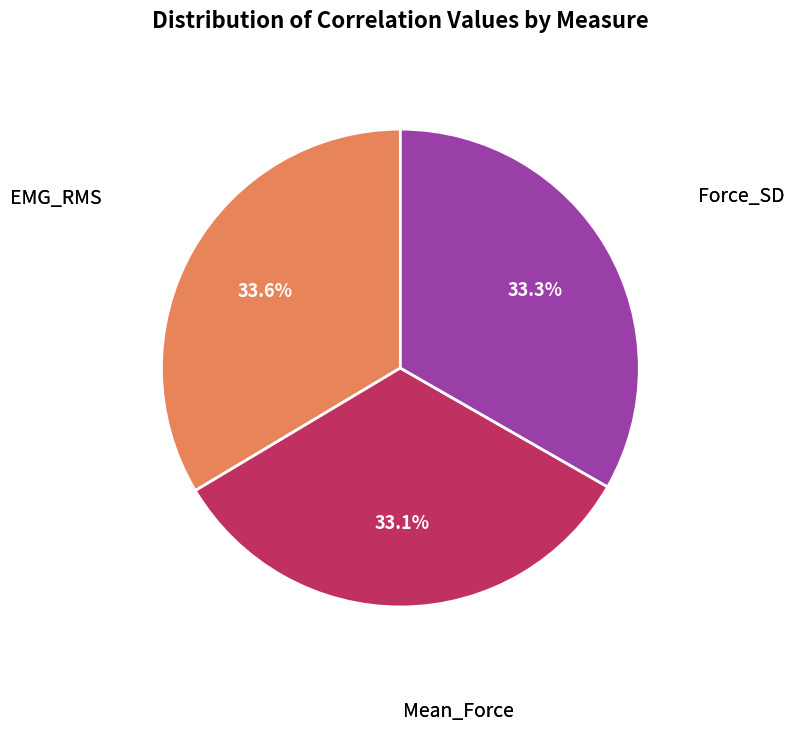

Is there a majority slice in this chart?

No